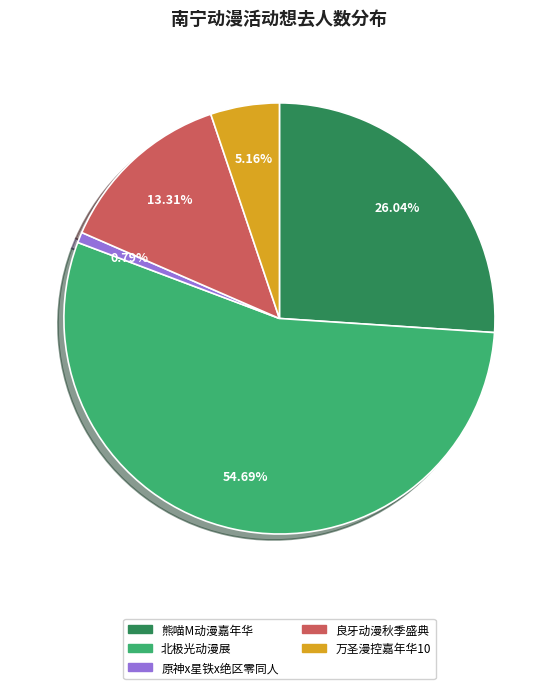

Is there any slice that represents more than half of the pie?

Yes